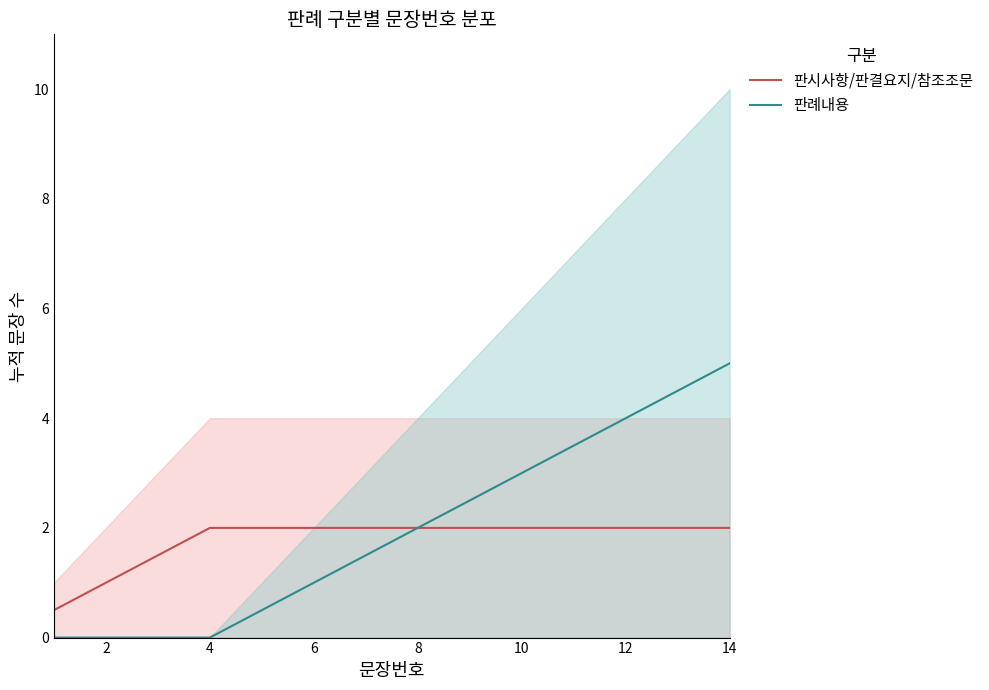

At 8, list the series in order from smallest to largest.

판례내용, 판시사항/판결요지/참조조문